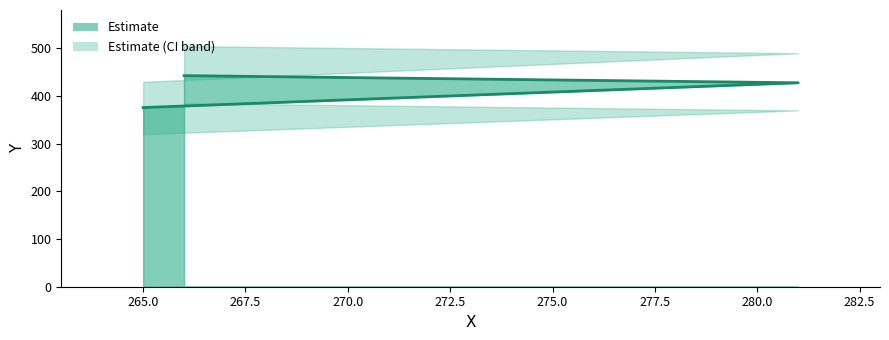

What is the label of the 2nd point from the right?

281